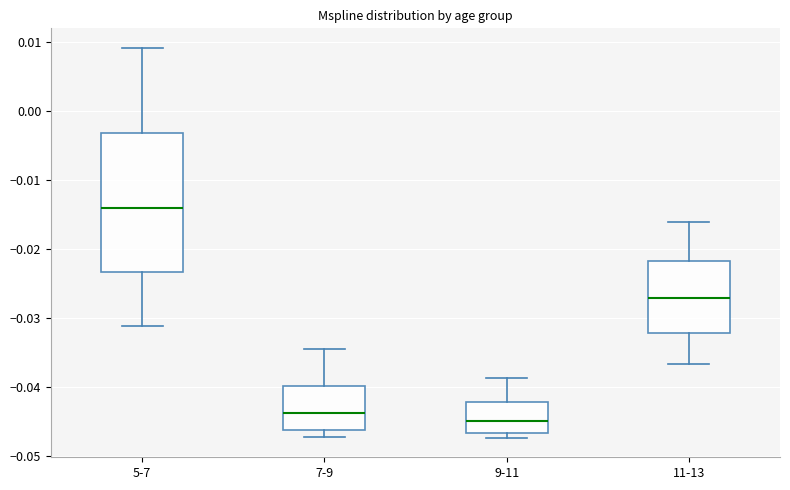

Which box's median line is the lowest?

9-11